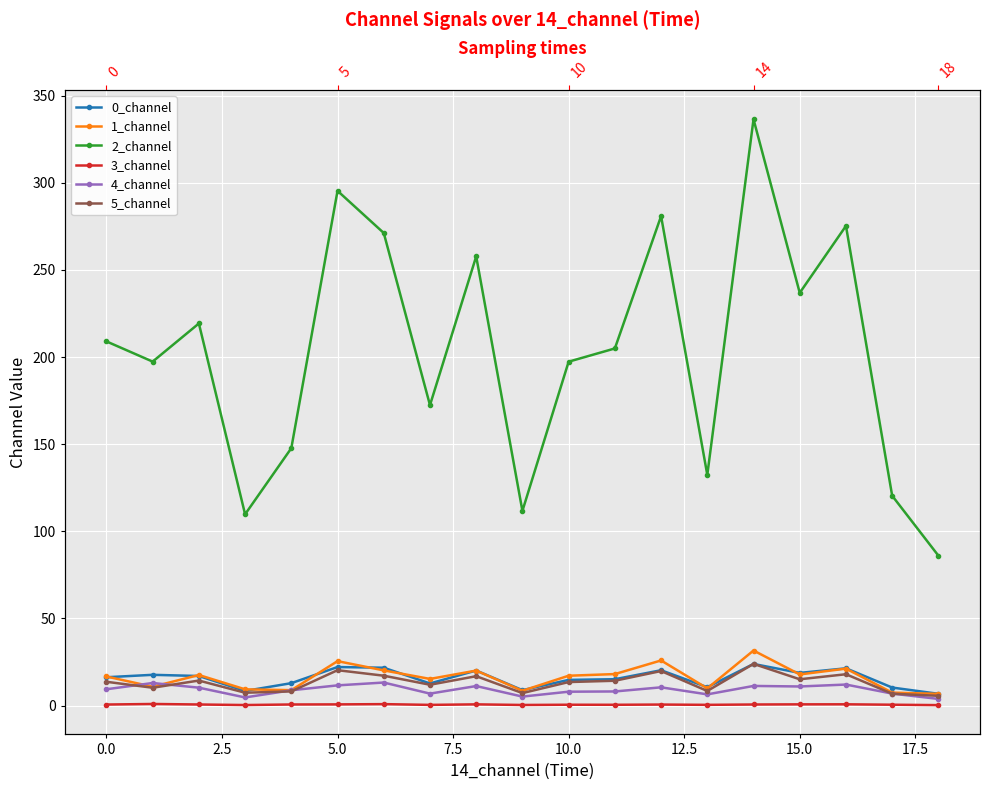

At which label does 0_channel reach its minimum?

18